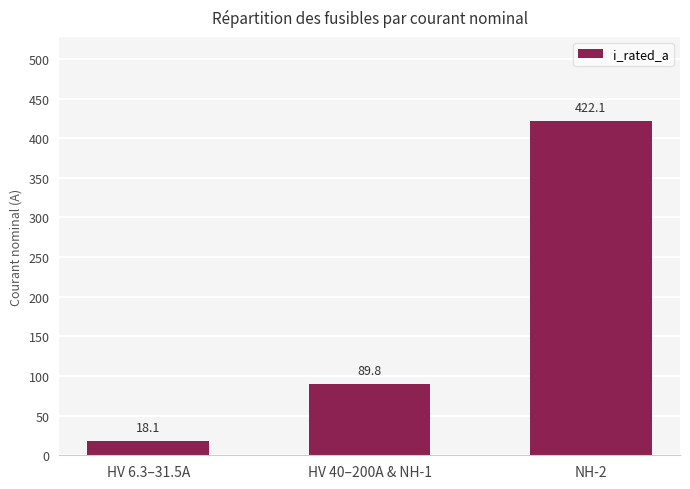

Rank the categories by value from highest to lowest.

NH-2, HV 40–200A & NH-1, HV 6.3–31.5A